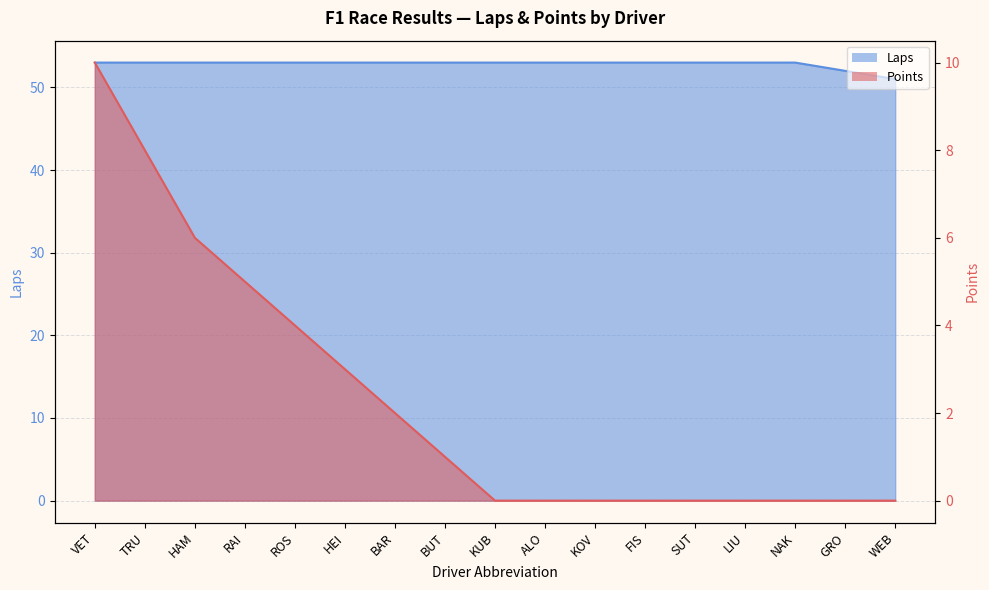

What is the difference between the highest and lowest values at HAM?

47